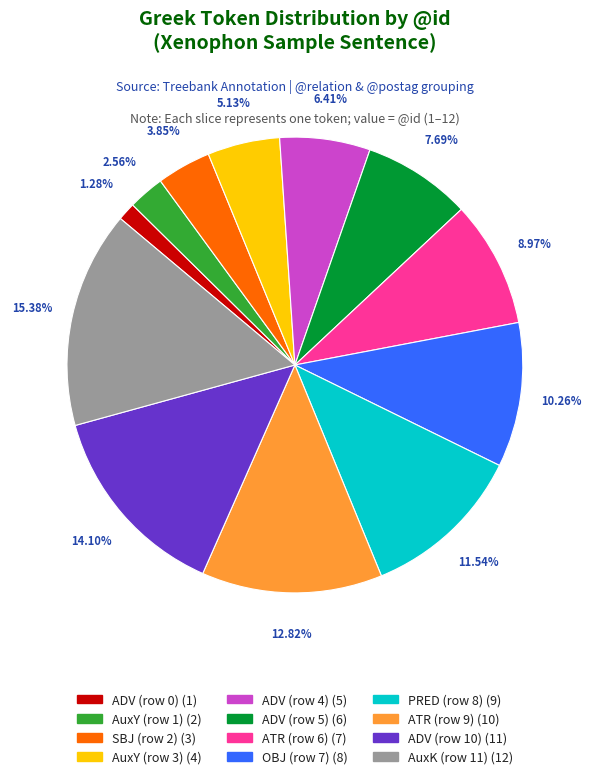

Is it true that OBJ (row 7) is 10% of the pie?

True